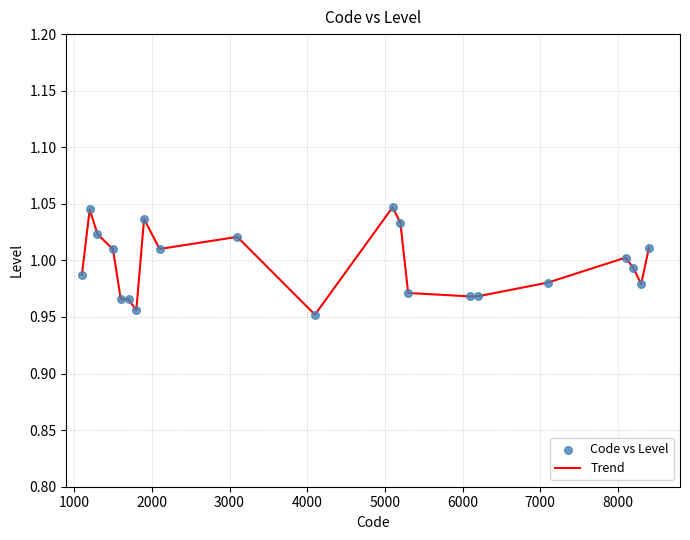

Is this an area chart (filled region under the line)?

No